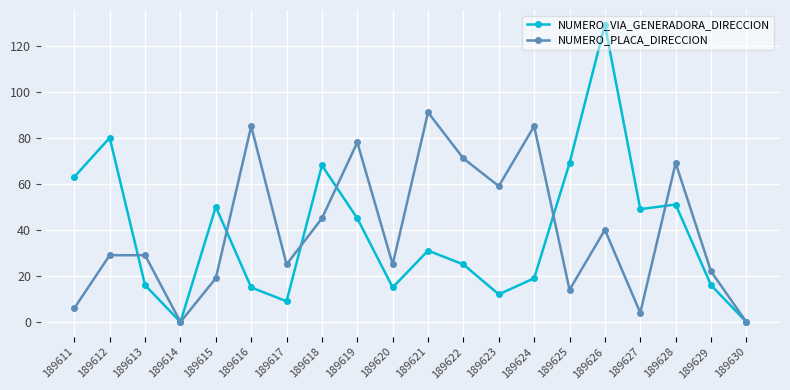

List the series in order of their peak value, lowest first.

NUMERO_PLACA_DIRECCION, NUMERO_VIA_GENERADORA_DIRECCION